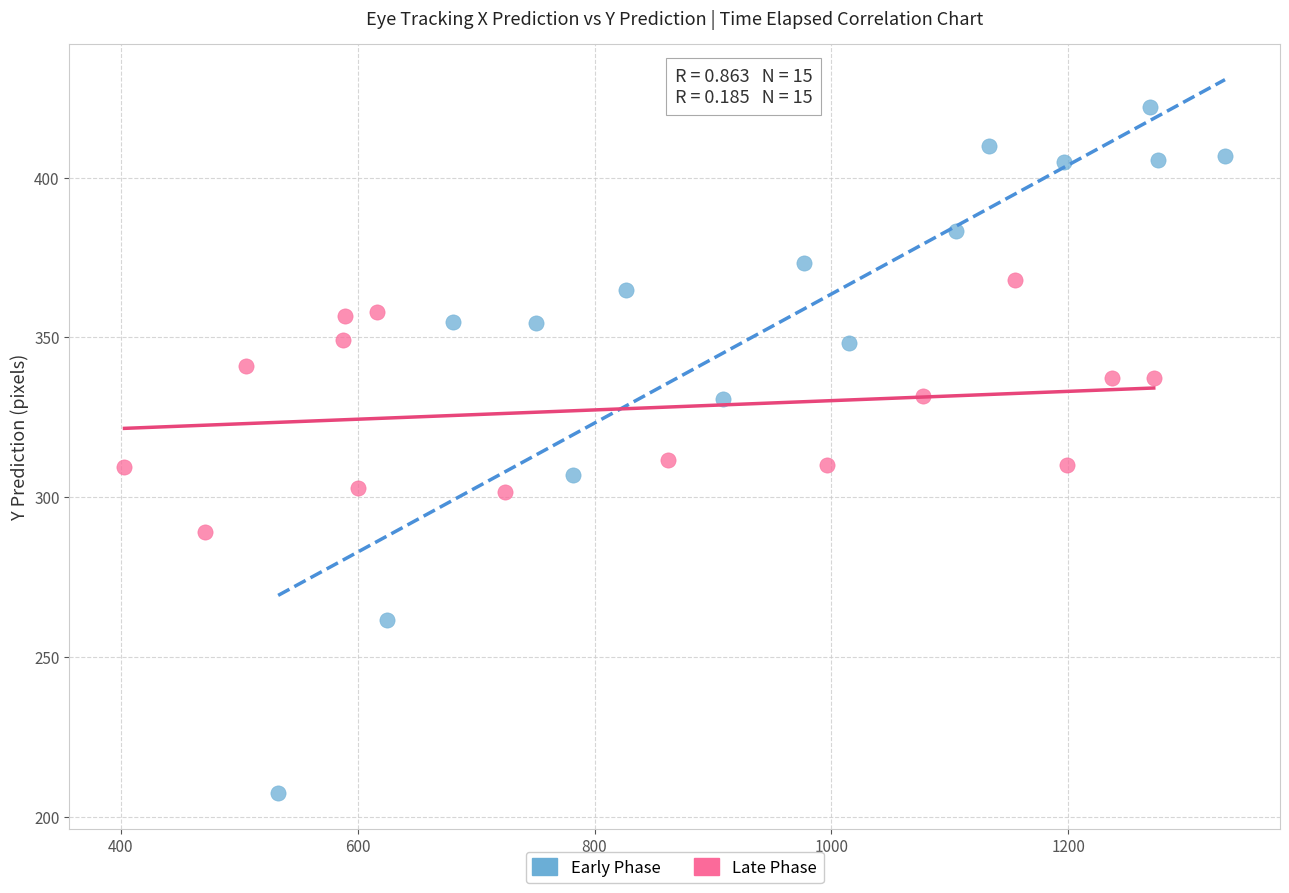

Which series contains the highest Y value?

Early Phase